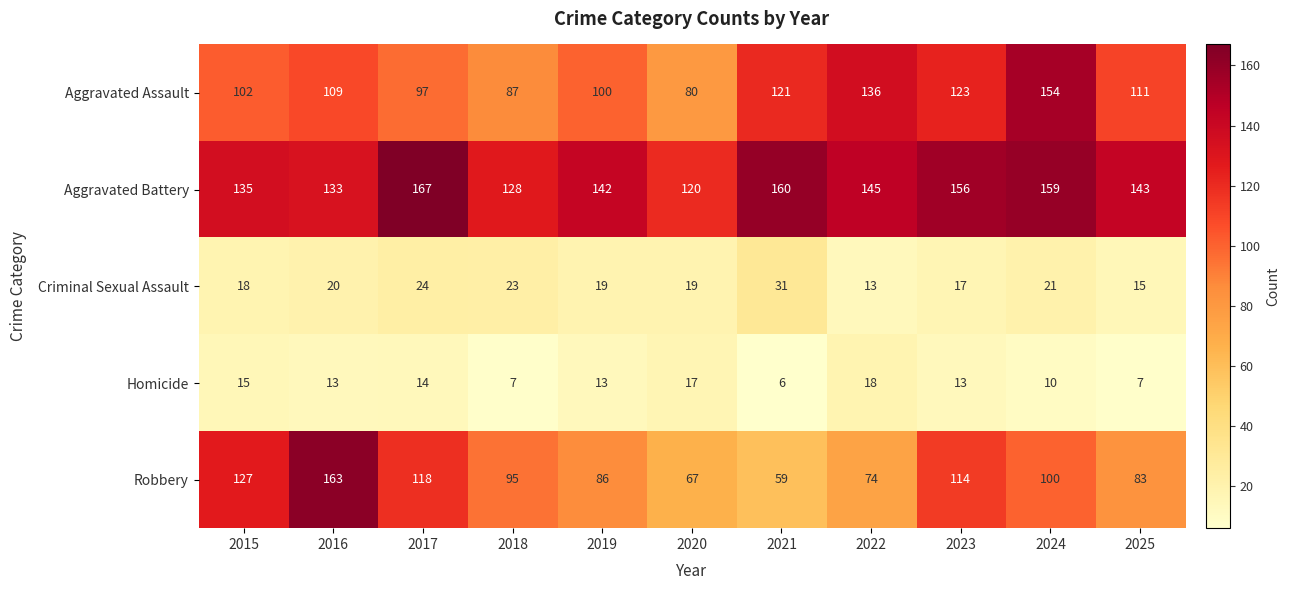

At 2022, list the series in order from largest to smallest.

Aggravated Battery, Aggravated Assault, Robbery, Homicide, Criminal Sexual Assault